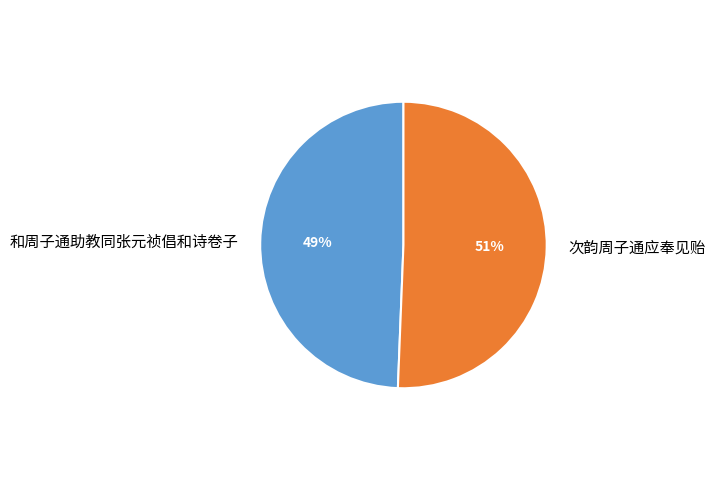

To the nearest percent, what portion does 次韵周子通应奉见贻 represent?

51%